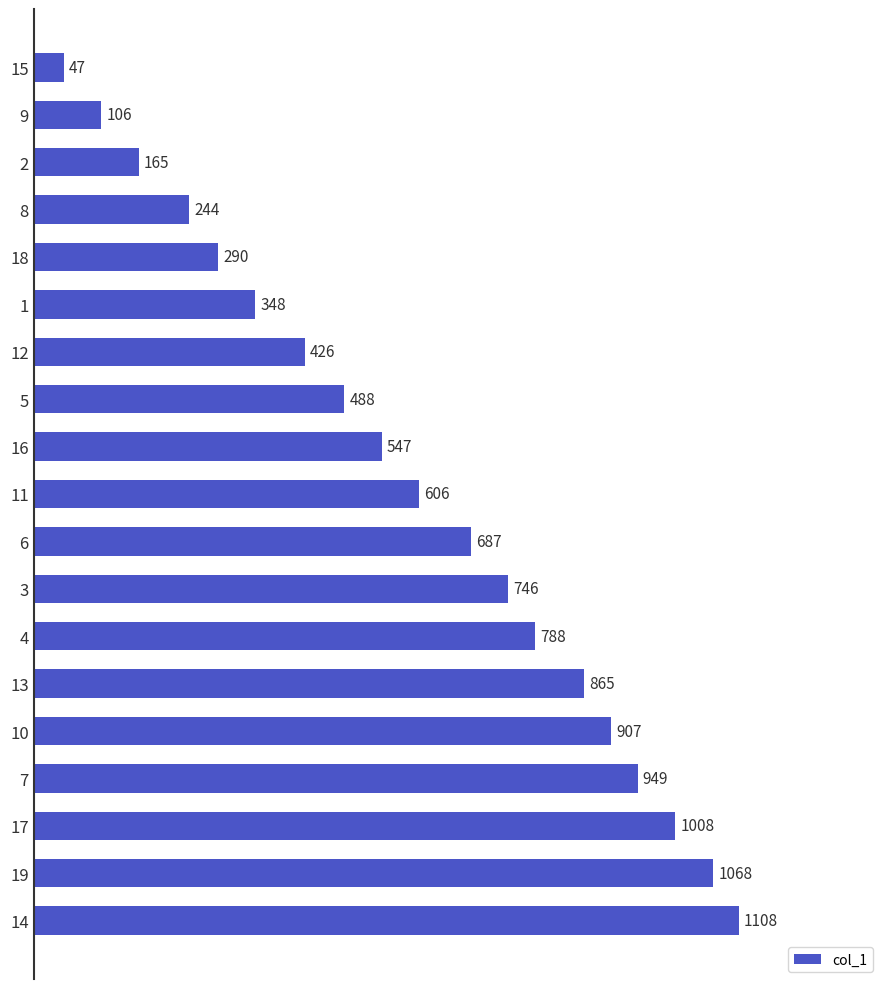

Approximately how many times larger is the value at 14 compared to 8?

4.5